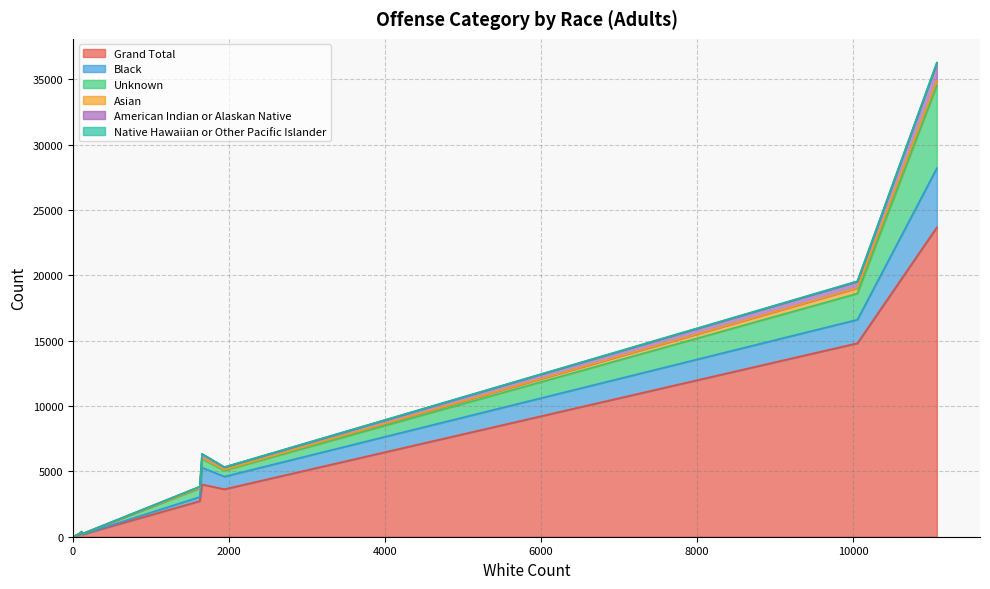

What is the value of the Unknown point at the 7th from the left?

17